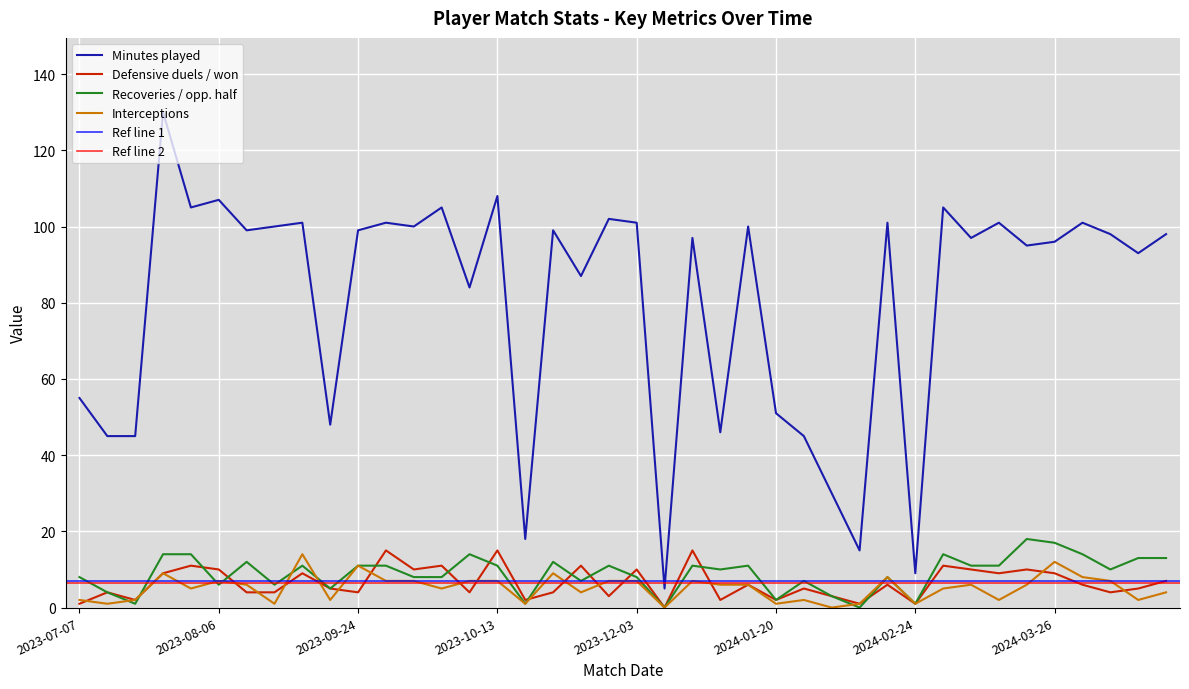

True or false: Interceptions and Minutes played intersect in this chart.

False